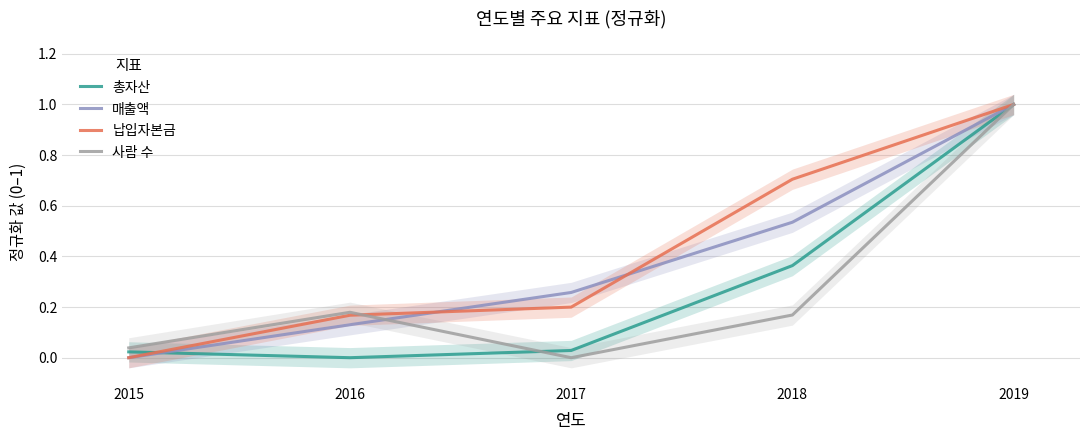

The 매출액 series shows 0.3 at 2017. True or false?

True